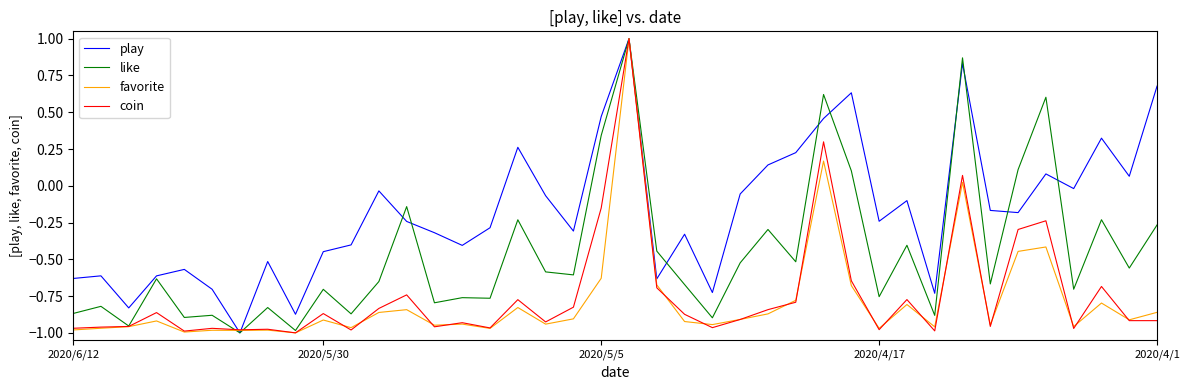

How many values in the coin series exceed 0?

3